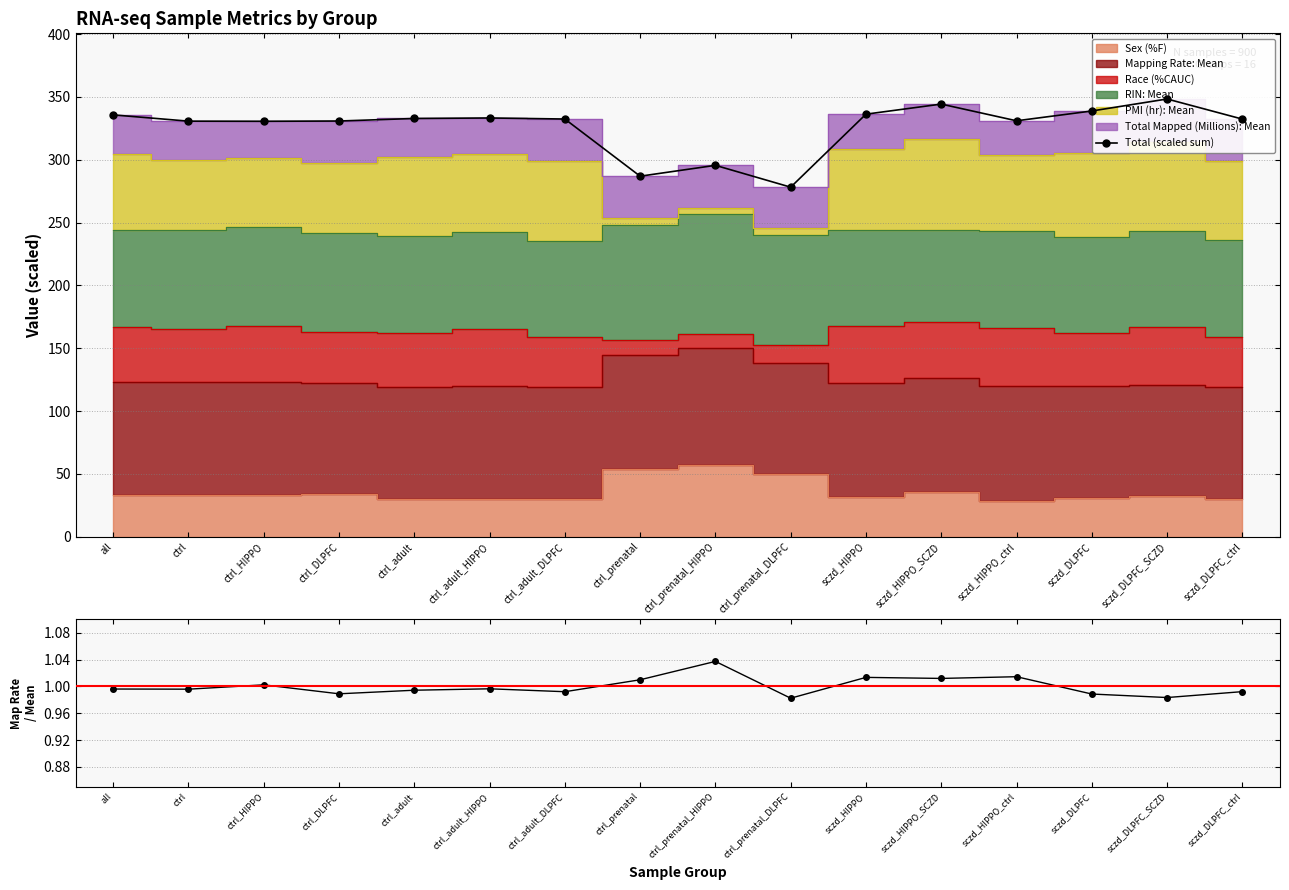

Reading left to right, list all the values displayed in this chart.

Total (scaled sum): 335.7	330.7	330.6	330.8	332.9	333.3	332.4	286.9	295.6	278.2	336.3	344.3	331.0	338.8	348.4	332.4
Mapping Rate / Mean: 1.0	1.0	1.0	1.0	1.0	1.0	1.0	1.0	1.0	1.0	1.0	1.0	1.0	1.0	1.0	1.0